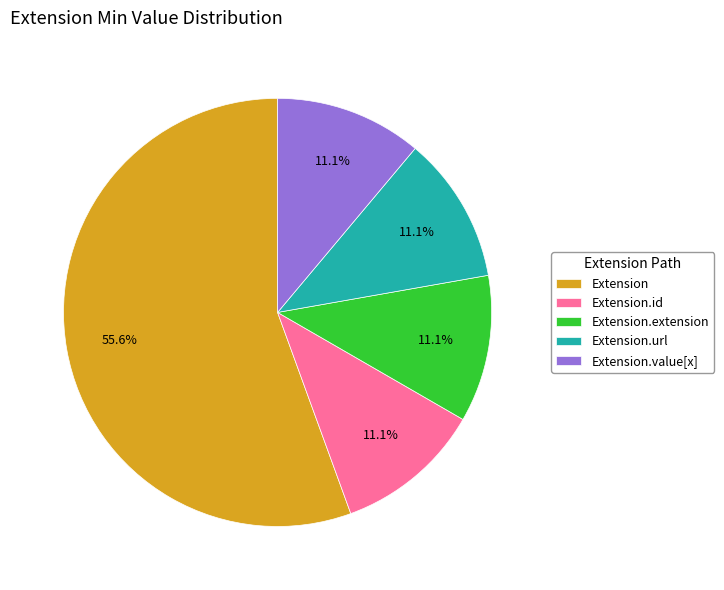

True or false: Extension accounts for 11% of the total.

False